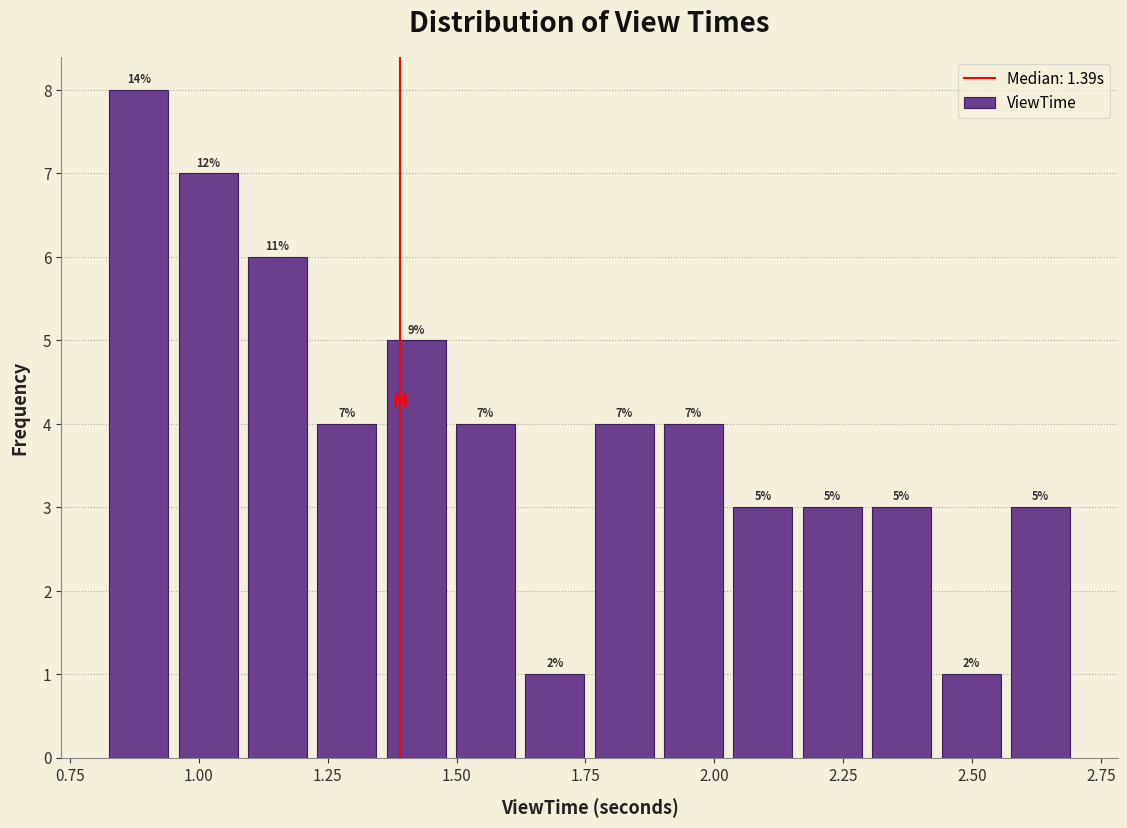

Read against the x-axis, roughly where is the centre of the tallest bar?

0.90